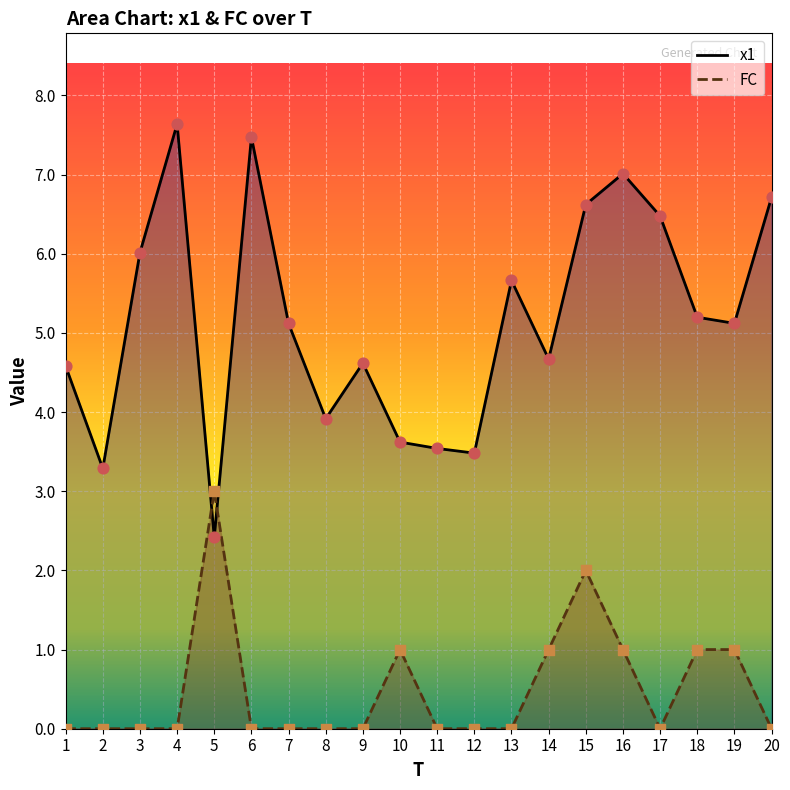

At how many categories does at least one series exceed 3?

19